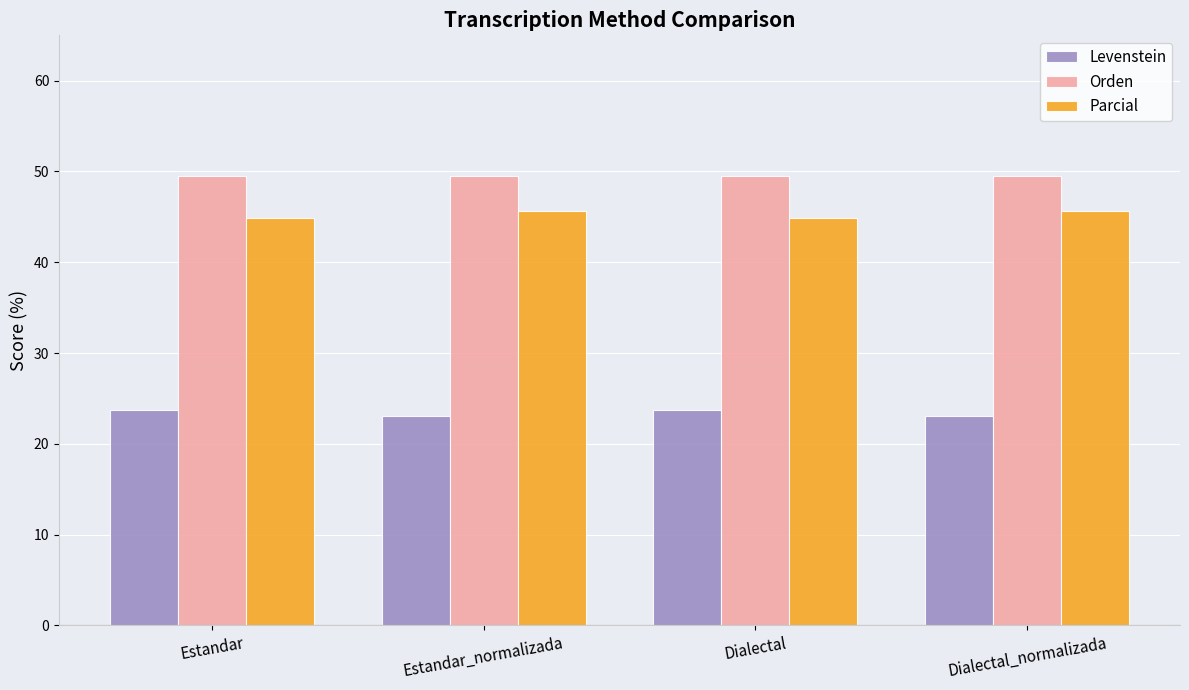

What is the label of the 4th bar from the right?

Estandar